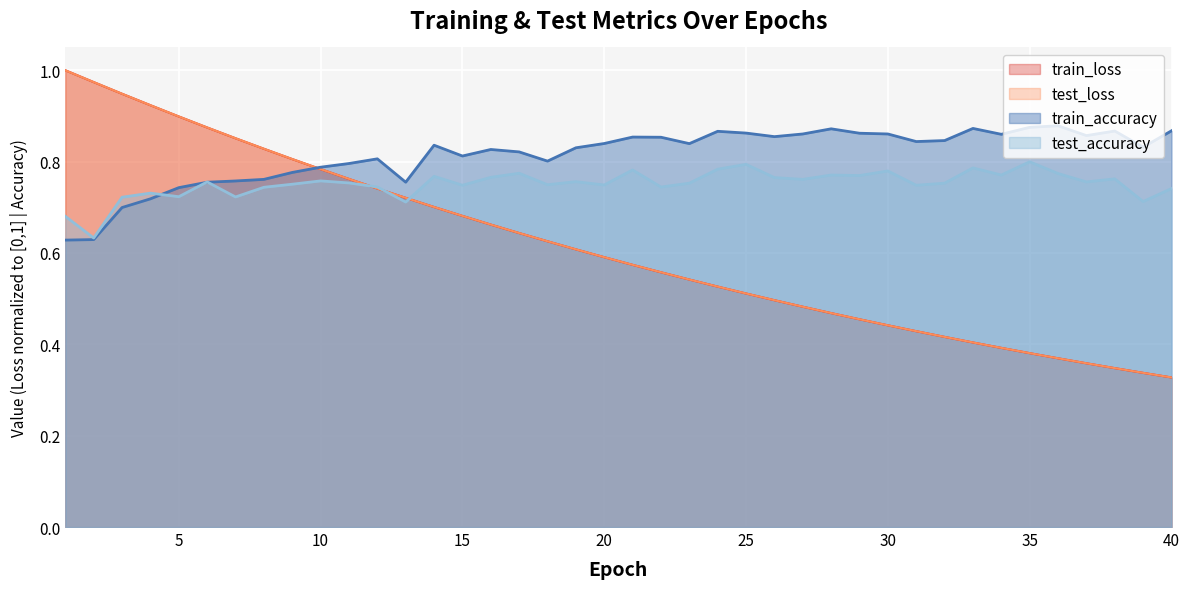

Reading left to right, list all the values displayed in this chart.

test_loss: 1=1.0	2=1.0	3=0.9	4=0.9	5=0.9	6=0.9	7=0.9	8=0.8	9=0.8	10=0.8	11=0.8	12=0.7	13=0.7	14=0.7	15=0.7	16=0.7	17=0.6	18=0.6	19=0.6	20=0.6	21=0.6	22=0.6	23=0.5	24=0.5	25=0.5	26=0.5	27=0.5	28=0.5	29=0.5	30=0.4	31=0.4	32=0.4	33=0.4	34=0.4	35=0.4	36=0.4	37=0.4	38=0.3	39=0.3	40=0.3
train_loss: 1=1.0	2=1.0	3=0.9	4=0.9	5=0.9	6=0.9	7=0.9	8=0.8	9=0.8	10=0.8	11=0.8	12=0.7	13=0.7	14=0.7	15=0.7	16=0.7	17=0.6	18=0.6	19=0.6	20=0.6	21=0.6	22=0.6	23=0.5	24=0.5	25=0.5	26=0.5	27=0.5	28=0.5	29=0.5	30=0.4	31=0.4	32=0.4	33=0.4	34=0.4	35=0.4	36=0.4	37=0.4	38=0.3	39=0.3	40=0.3
test_accuracy: 1=0.7	2=0.6	3=0.7	4=0.7	5=0.7	6=0.8	7=0.7	8=0.7	9=0.8	10=0.8	11=0.8	12=0.7	13=0.7	14=0.8	15=0.7	16=0.8	17=0.8	18=0.7	19=0.8	20=0.7	21=0.8	22=0.7	23=0.8	24=0.8	25=0.8	26=0.8	27=0.8	28=0.8	29=0.8	30=0.8	31=0.7	32=0.8	33=0.8	34=0.8	35=0.8	36=0.8	37=0.8	38=0.8	39=0.7	40=0.7
train_accuracy: 1=0.6	2=0.6	3=0.7	4=0.7	5=0.7	6=0.8	7=0.8	8=0.8	9=0.8	10=0.8	11=0.8	12=0.8	13=0.8	14=0.8	15=0.8	16=0.8	17=0.8	18=0.8	19=0.8	20=0.8	21=0.9	22=0.9	23=0.8	24=0.9	25=0.9	26=0.9	27=0.9	28=0.9	29=0.9	30=0.9	31=0.8	32=0.8	33=0.9	34=0.9	35=0.9	36=0.9	37=0.9	38=0.9	39=0.8	40=0.9